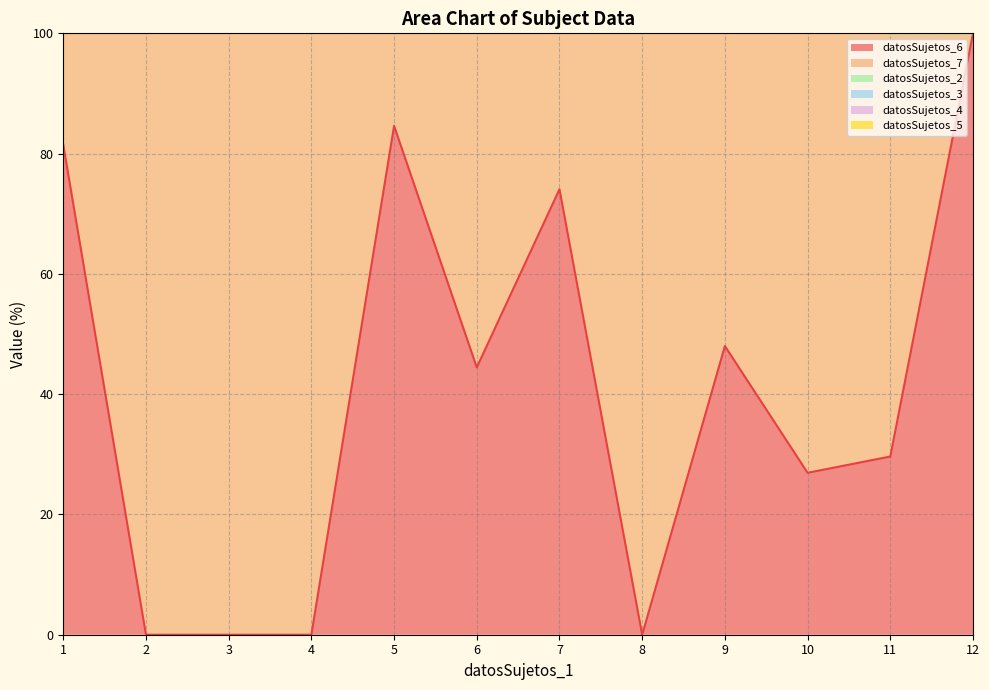

True or false: datosSujetos_6 has a value of 0.0 at 4.

True